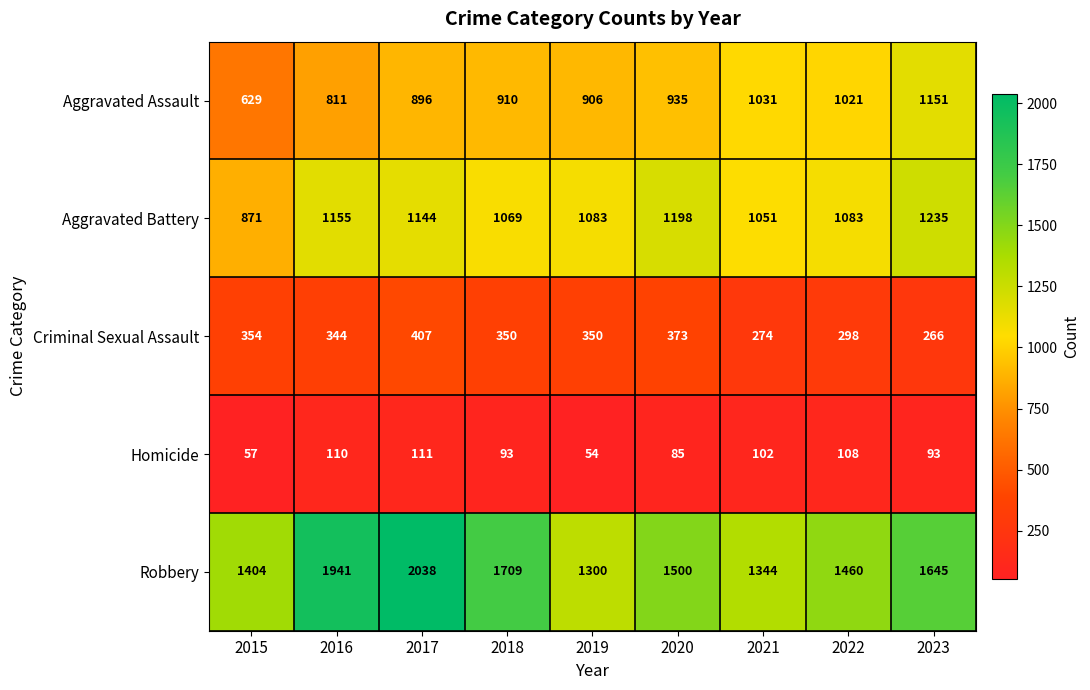

At 2021, list the series in order from smallest to largest.

Homicide, Criminal Sexual Assault, Aggravated Assault, Aggravated Battery, Robbery